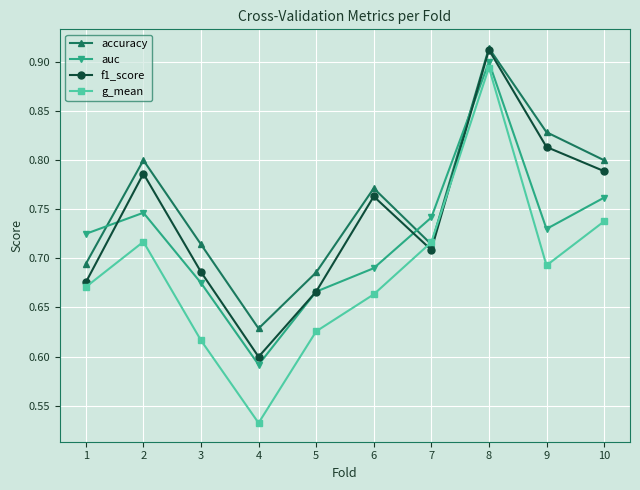

Which series has the largest total across all categories?

accuracy